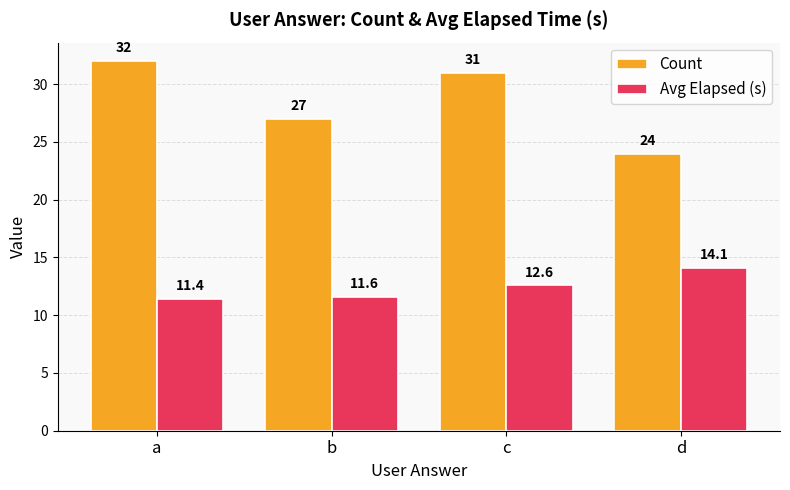

Which series has the widest spread of values?

Count